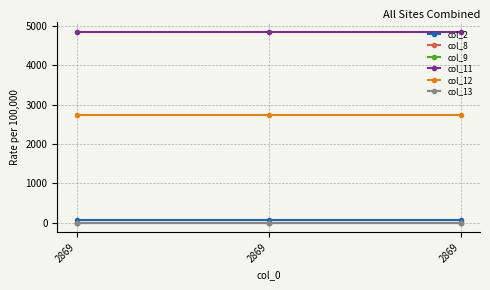

How many categories are shown in the chart?

3